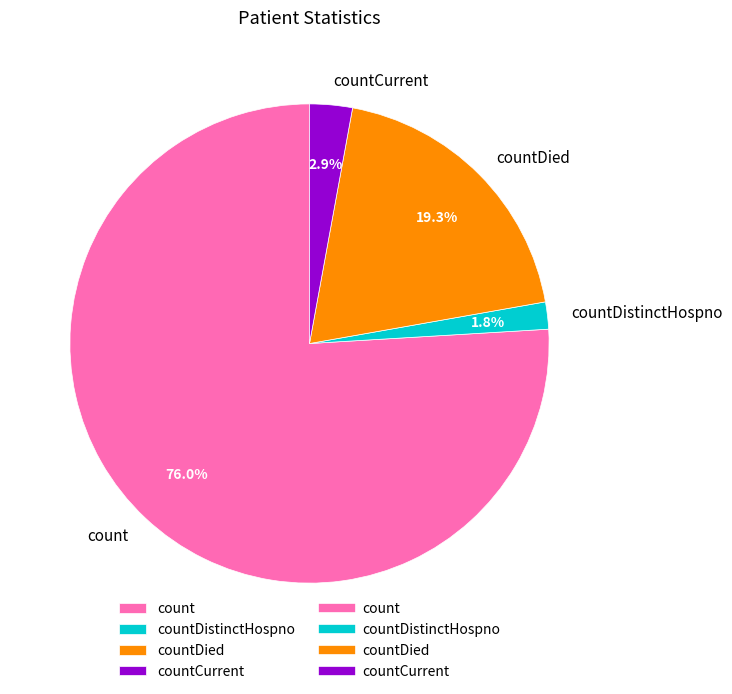

The countCurrent slice represents 3% of the pie. True or false?

True